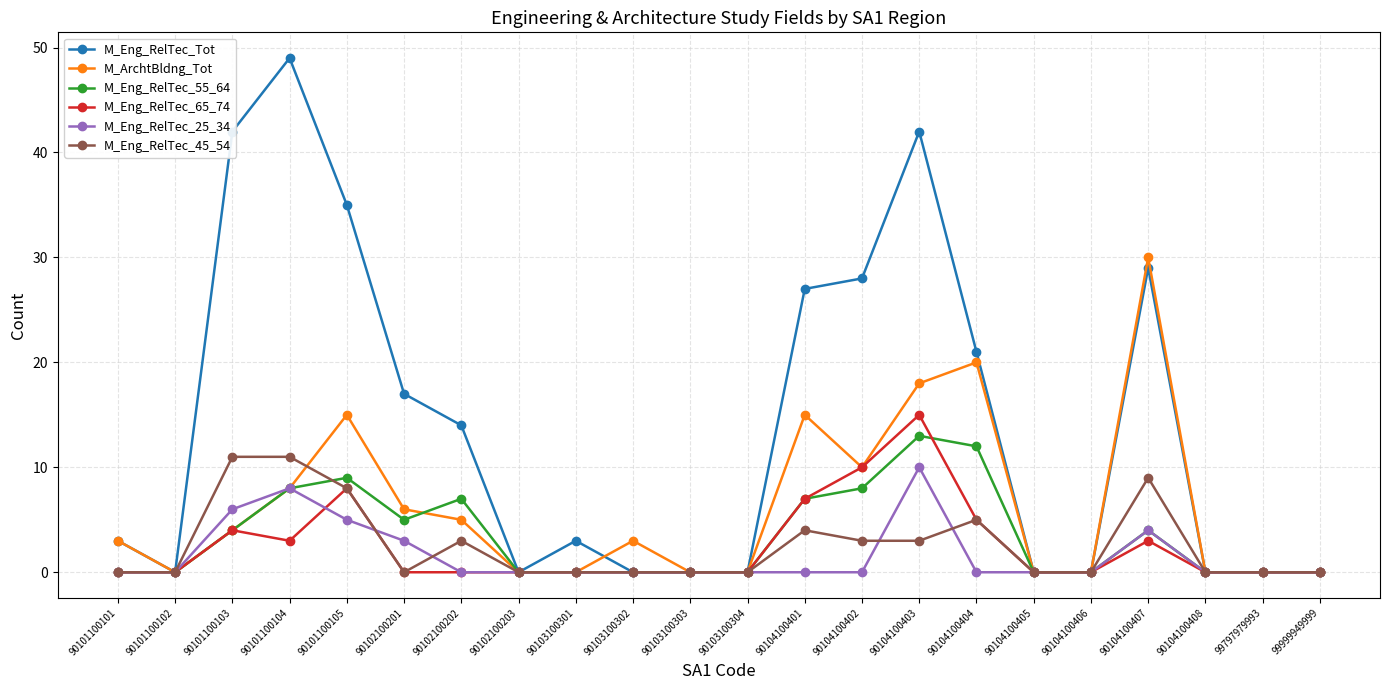

What is the sum of all M_Eng_RelTec_45_54 values?

57